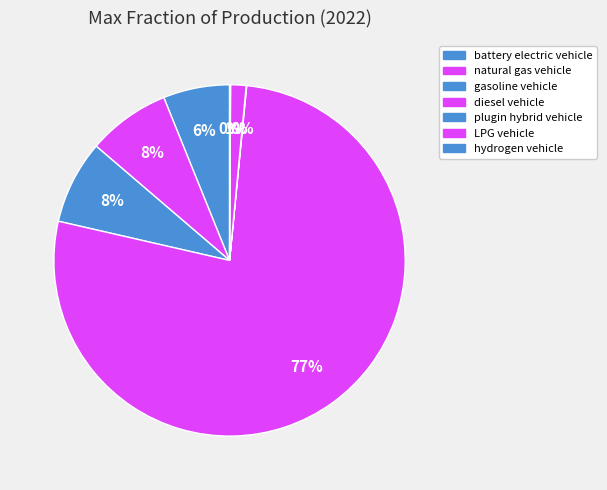

What is the majority slice?

diesel vehicle